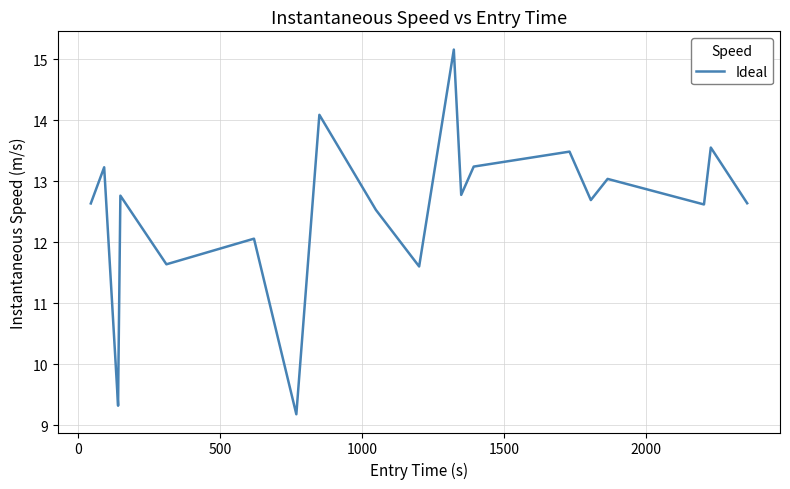

Count the number of data series in this chart.

1